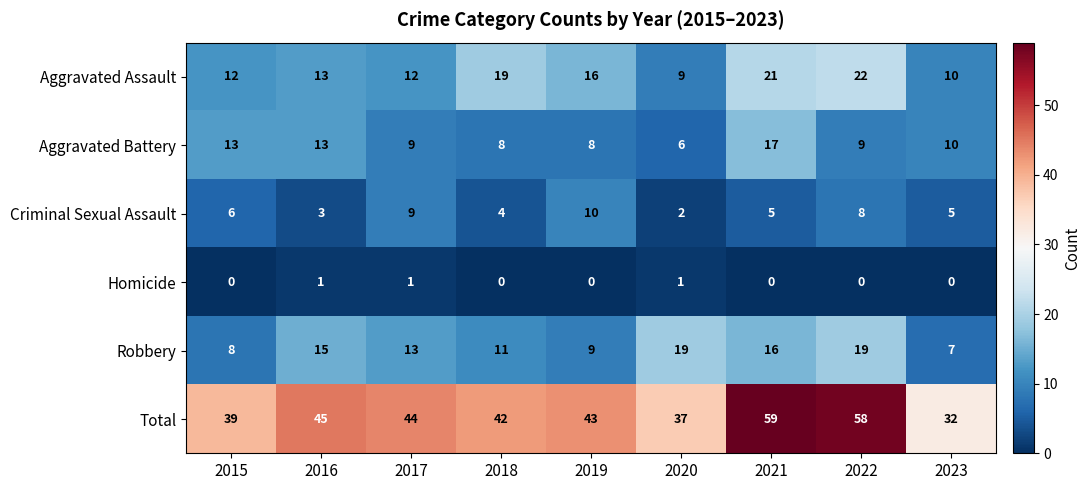

Is it true that Criminal Sexual Assault equals 4 at 2022?

False